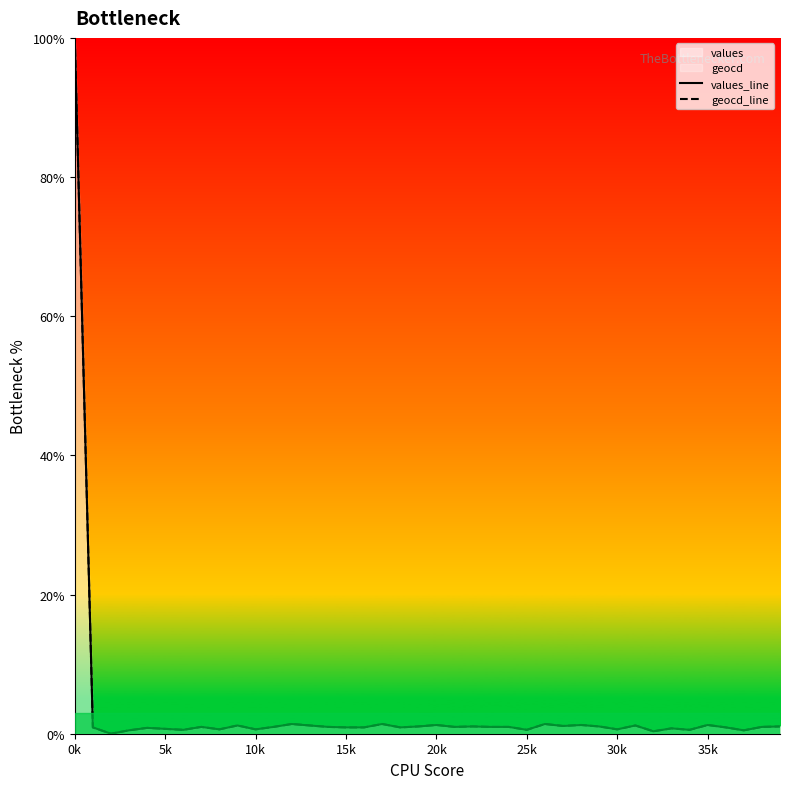

What is the total value across all series at 0k?

200.0